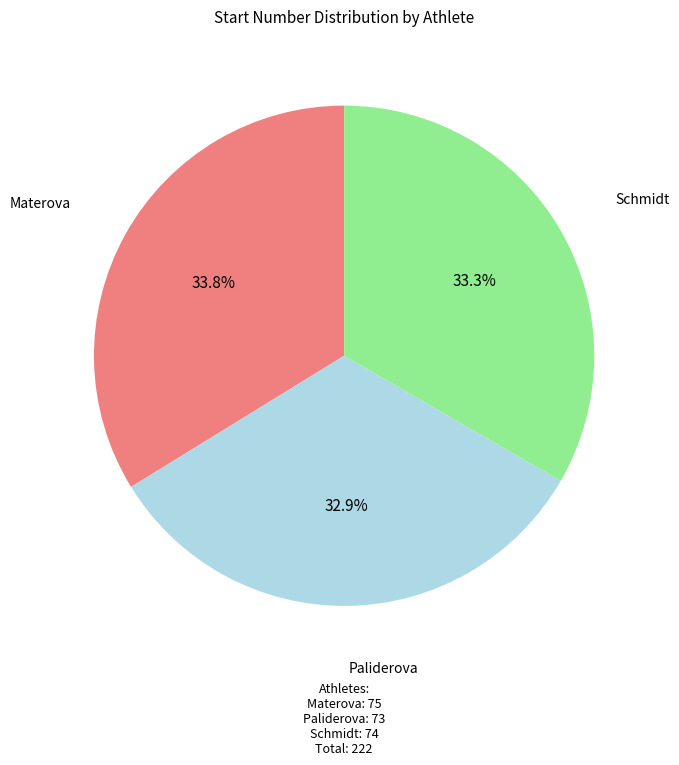

Does any single category account for the majority?

No